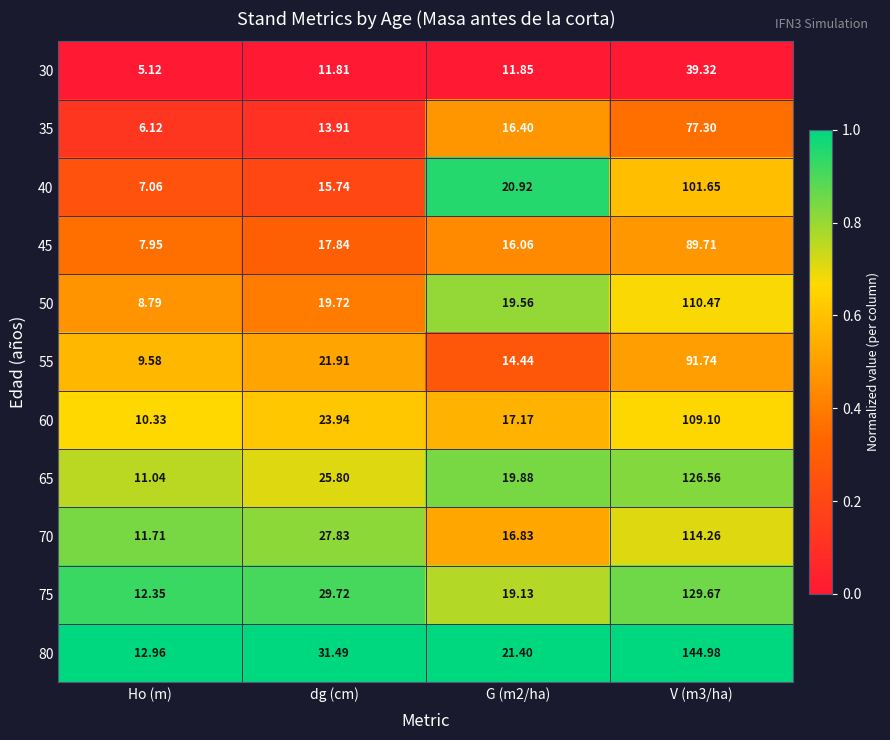

Where does the 50 series first go above 19?

dg (cm)